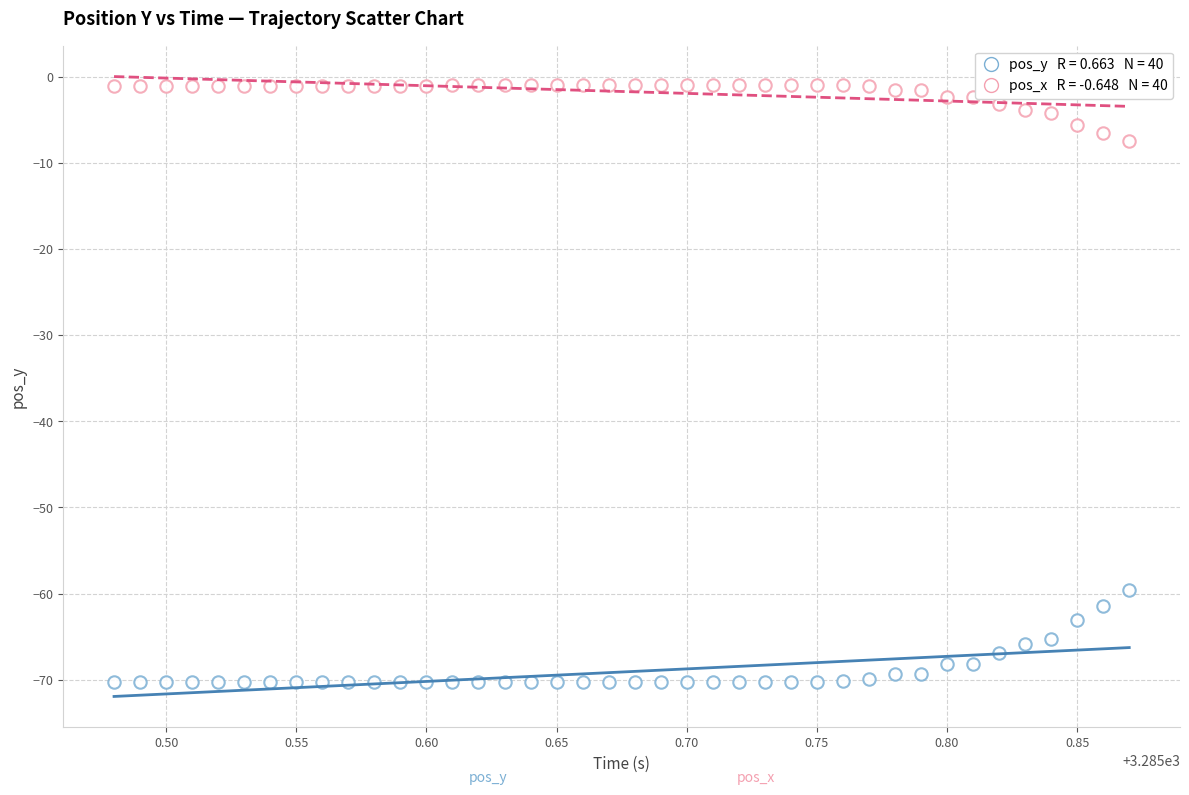

Count the number of points in this scatter plot.

80